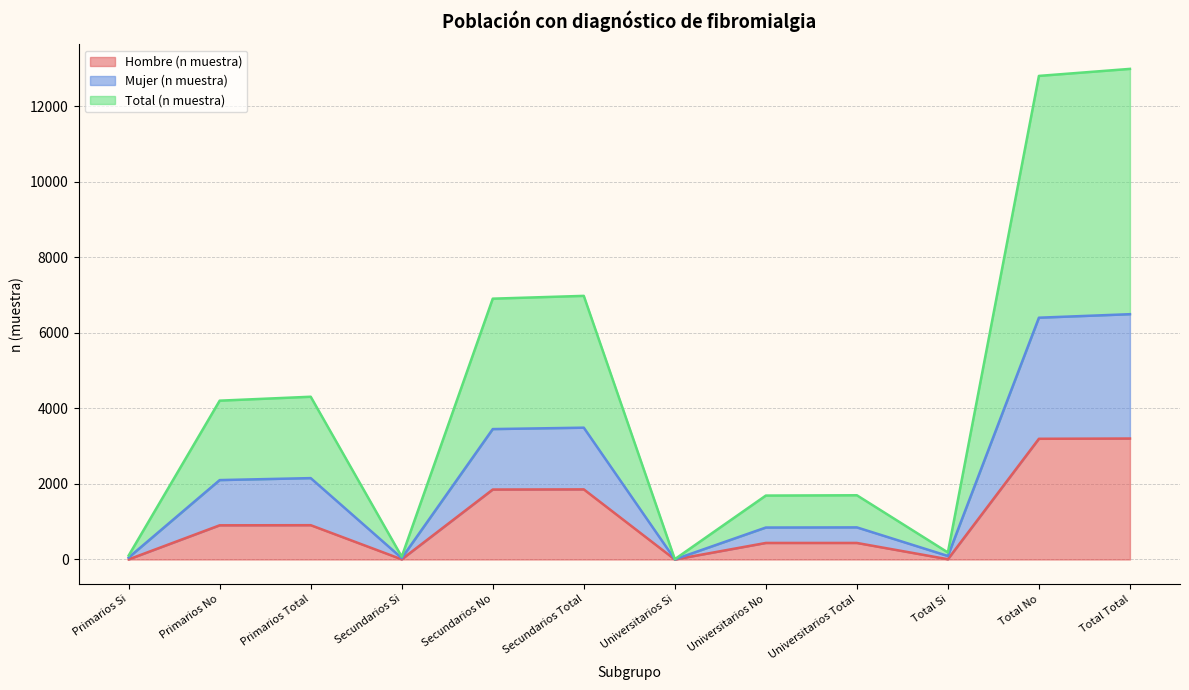

The Total (n muestra) series shows 12800 at Total No. True or false?

True